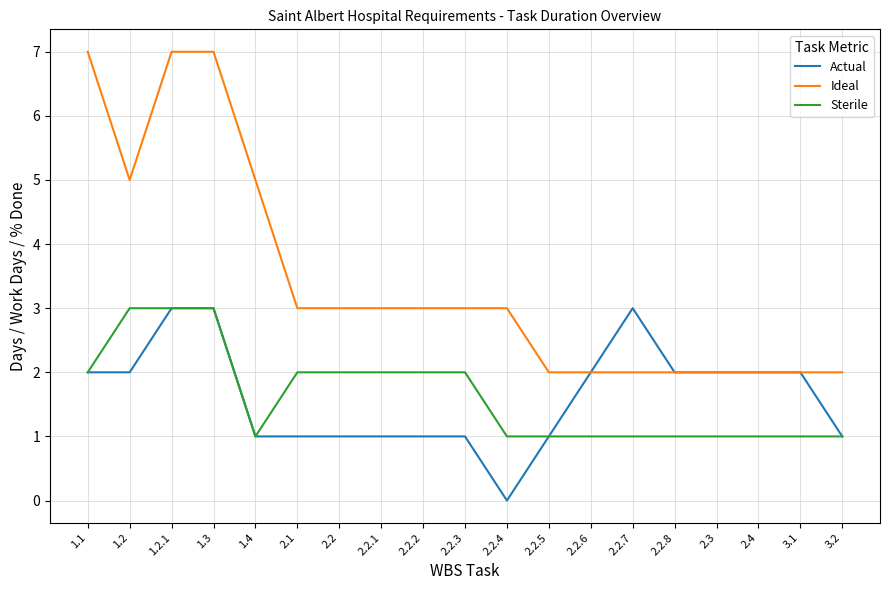

Which category has the lowest value across all series?

2.2.4